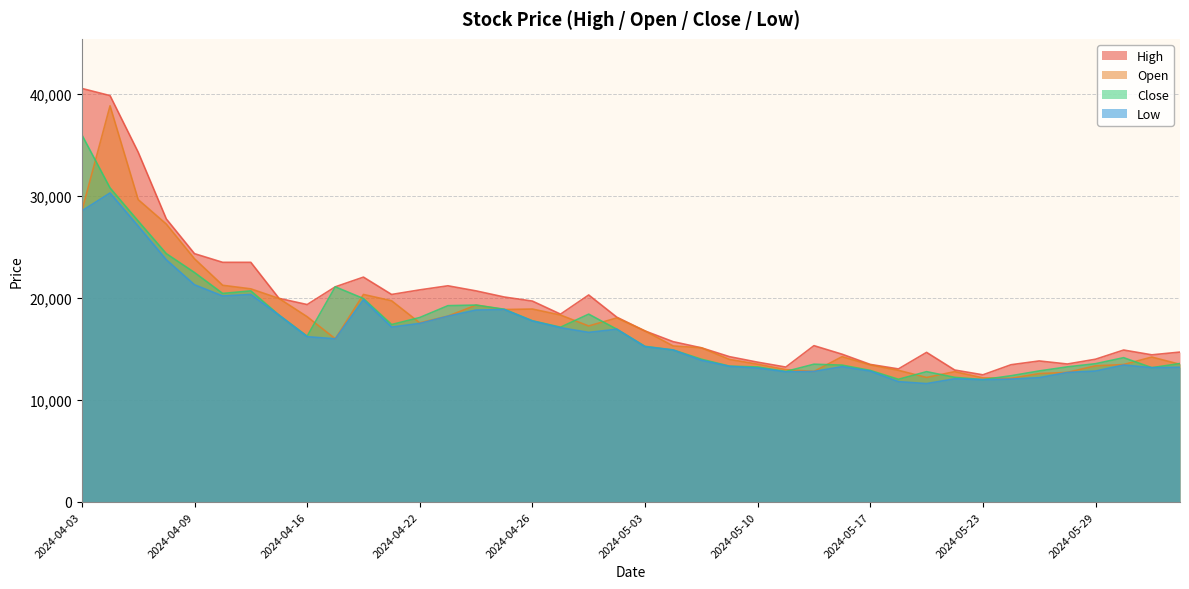

What is the average value of the Low series?

16500